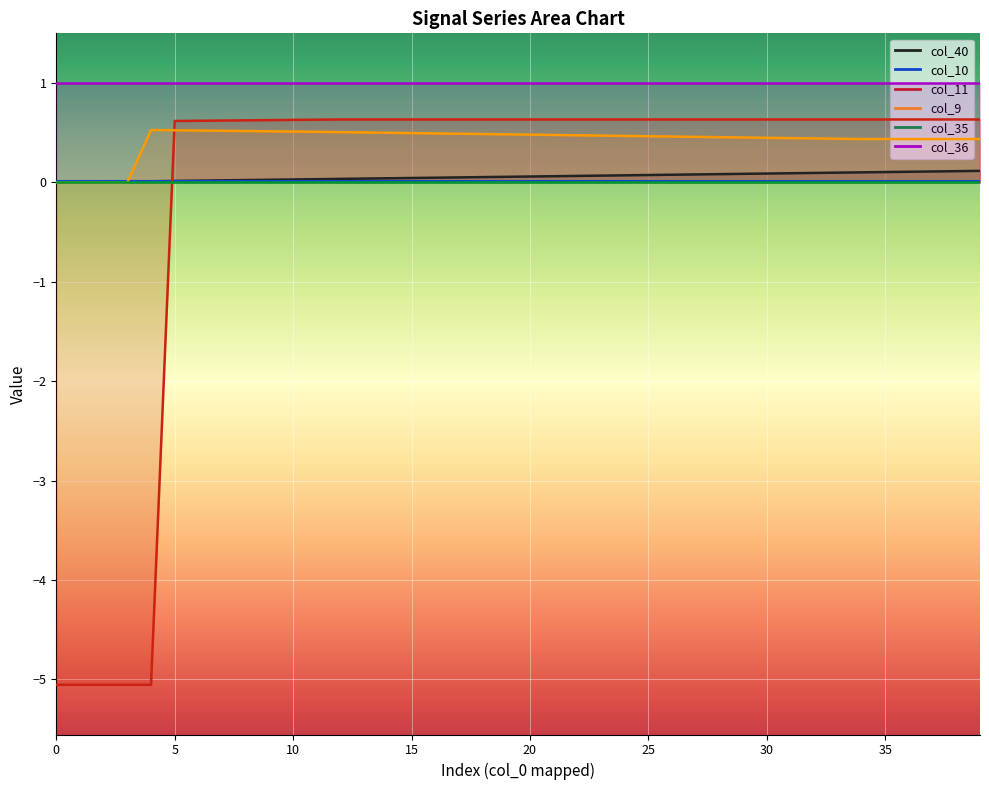

How many times do col_10 and col_40 cross each other?

1